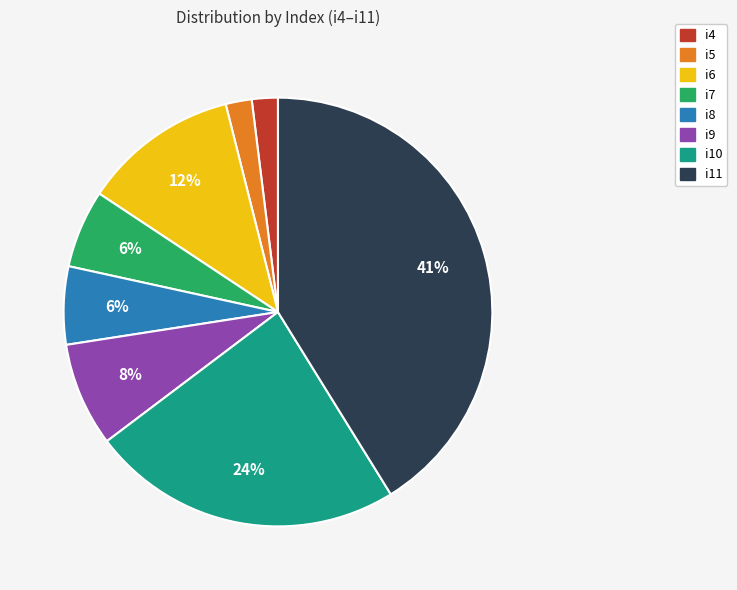

Is there a majority slice in this chart?

No